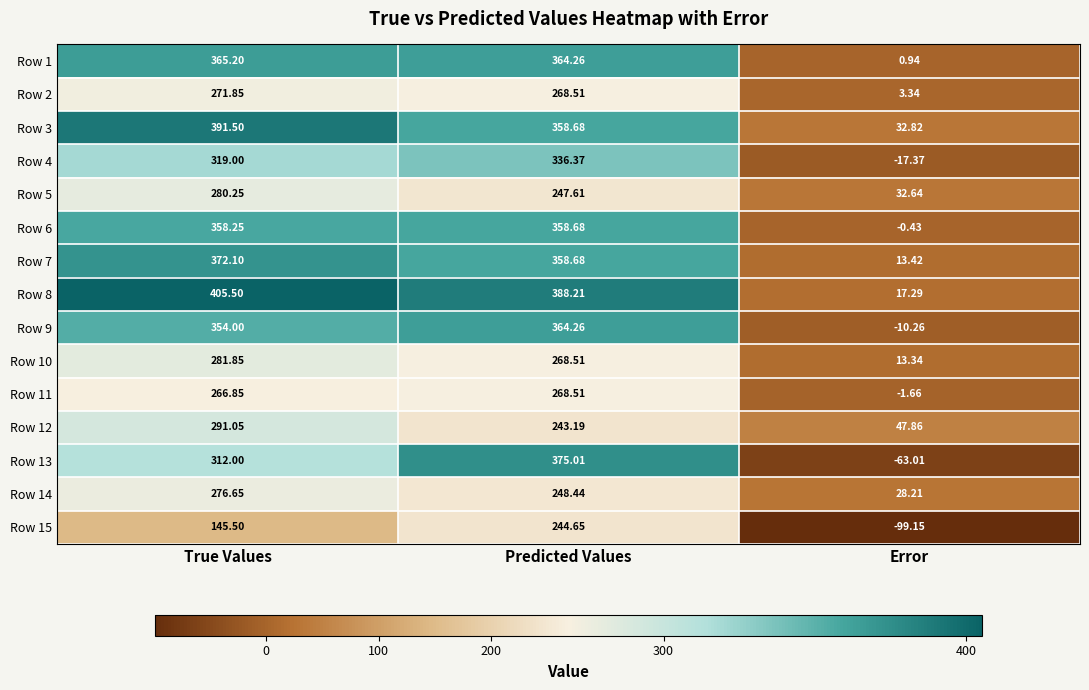

At which label is Row 14 closest to 152?

Predicted Values